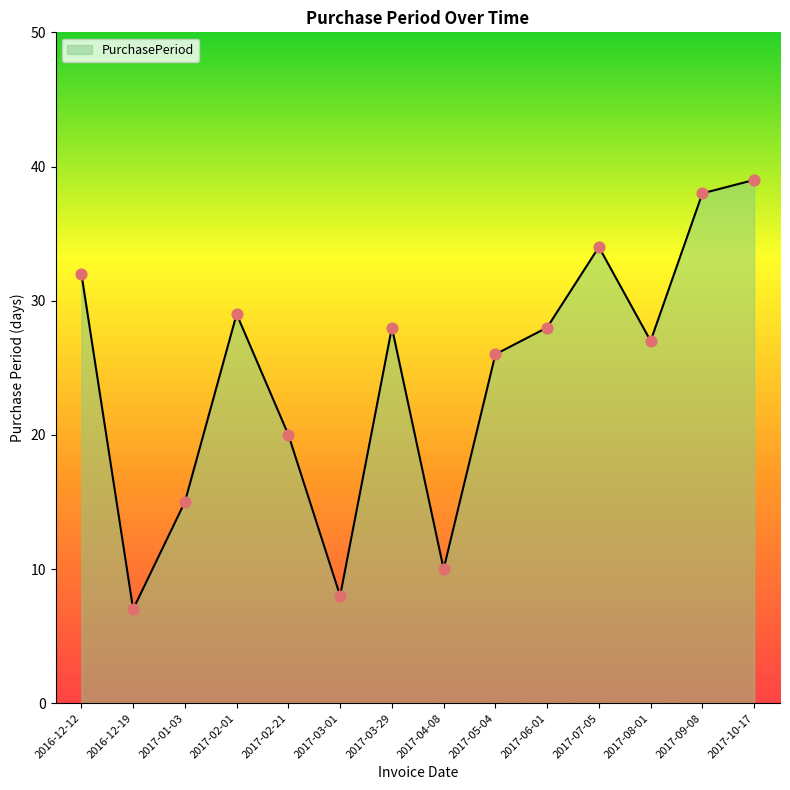

Which has a higher value, 2017-05-04 or 2017-08-01?

2017-08-01